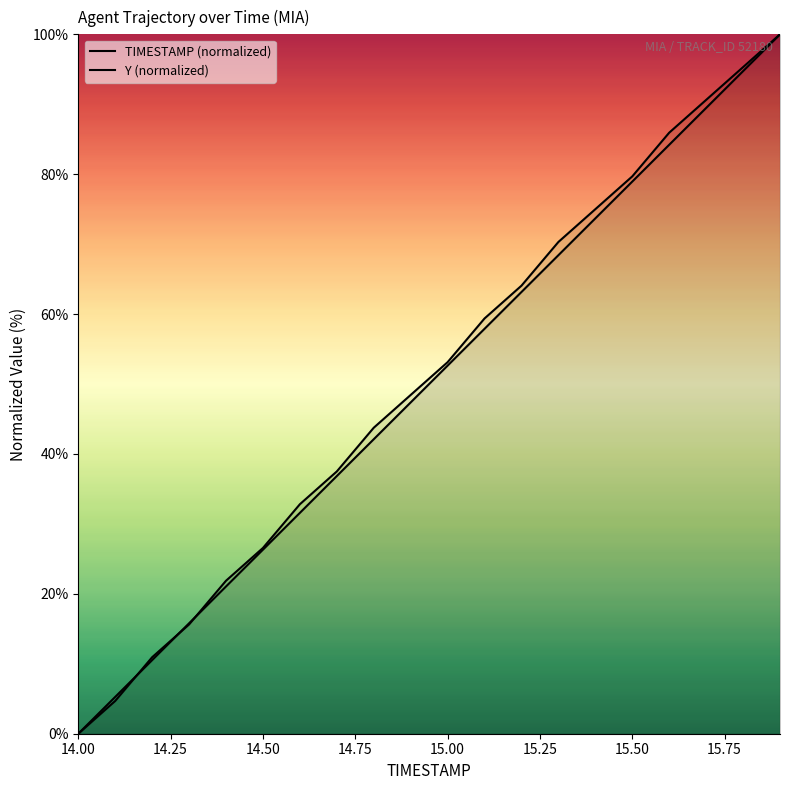

True or false: TIMESTAMP (normalized) and Y (normalized) intersect in this chart.

True